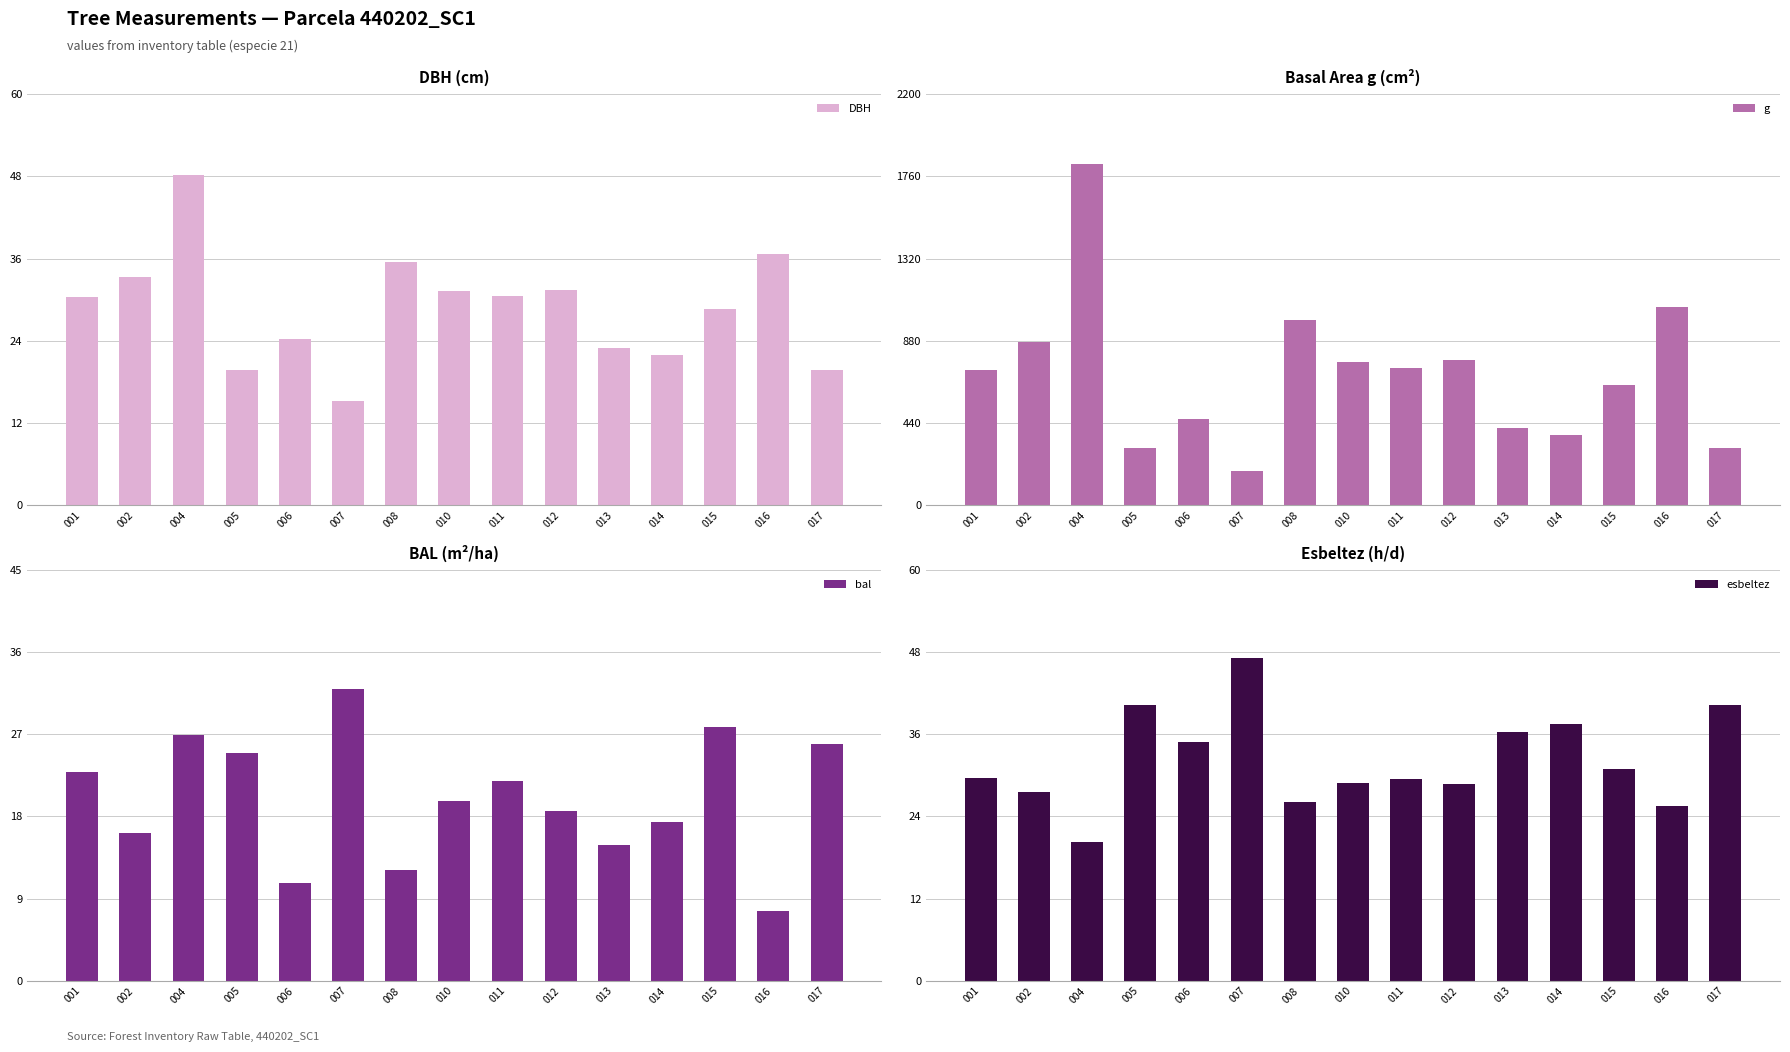

How many categories are shown in the chart?

15